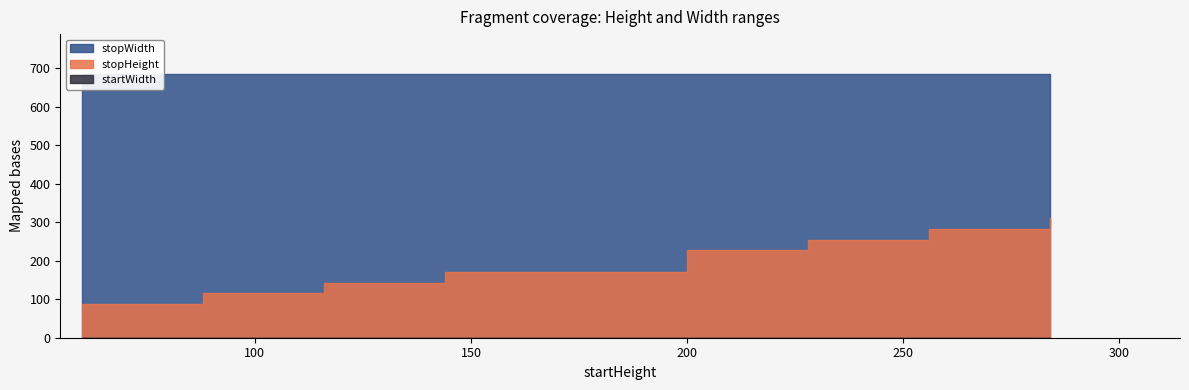

Rank the series at 228 from highest to lowest value.

stopWidth, stopHeight, startWidth